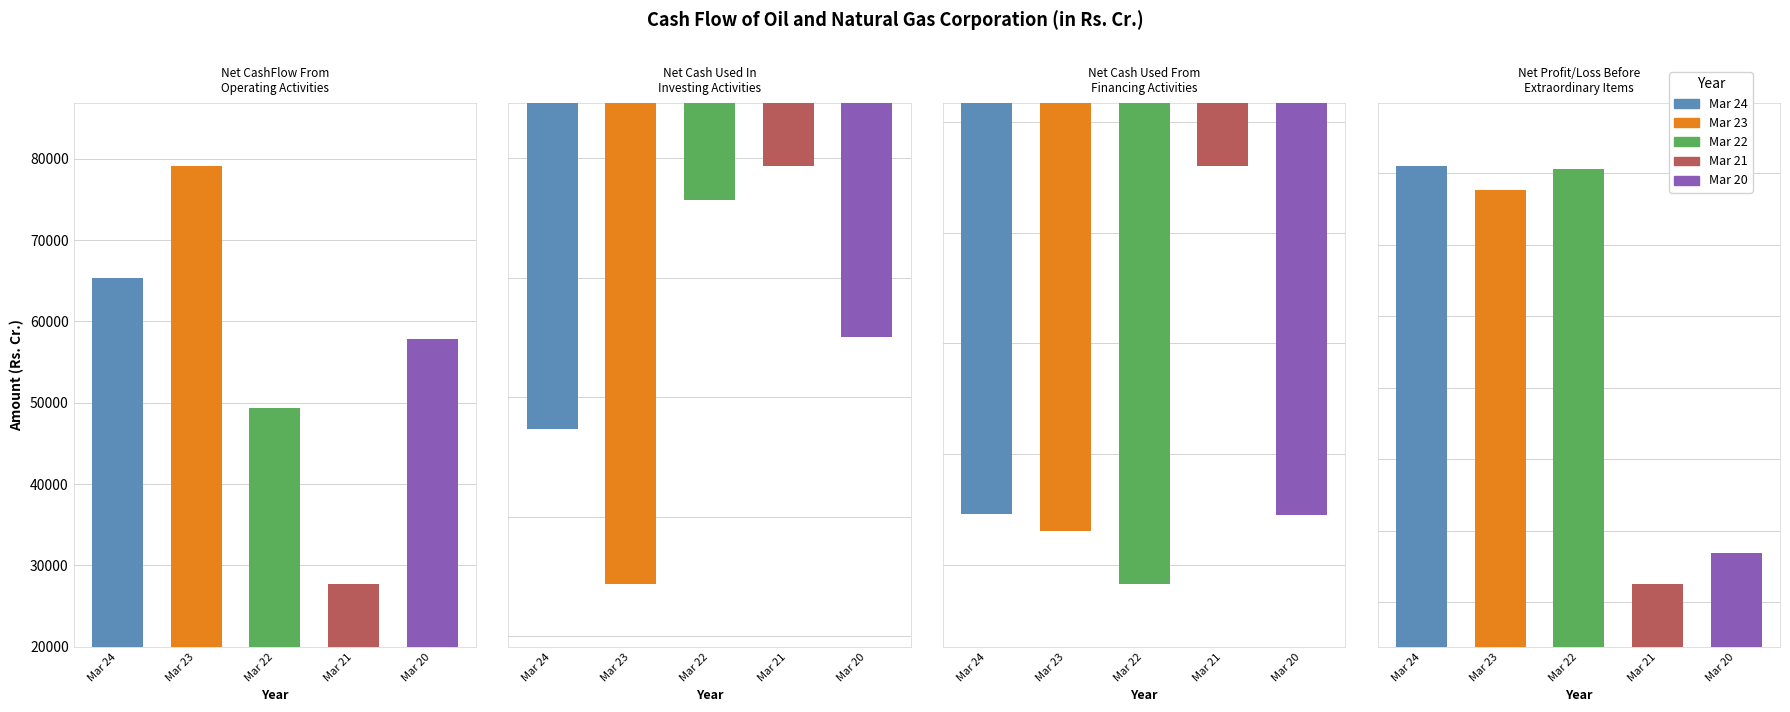

Is the value of Mar 22 at Net CashFlow From
Operating Activities greater than the value of Mar 23 at Net Cash Used In
Investing Activities?

Yes